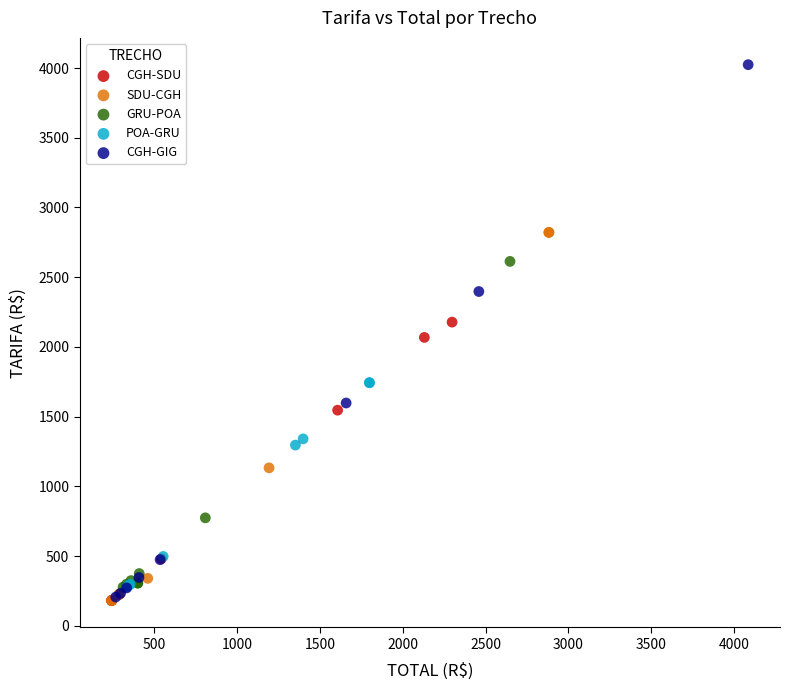

Which series reaches the maximum Y coordinate?

CGH-GIG